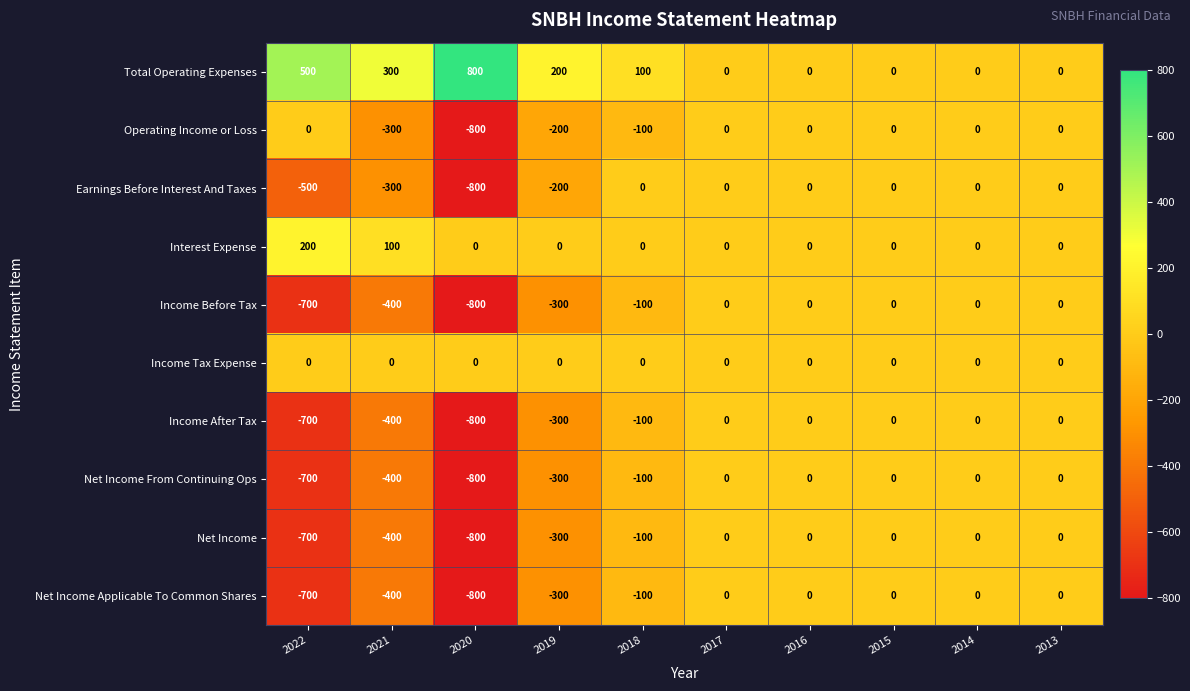

At which label does Net Income Applicable To Common Shares reach its minimum?

2020